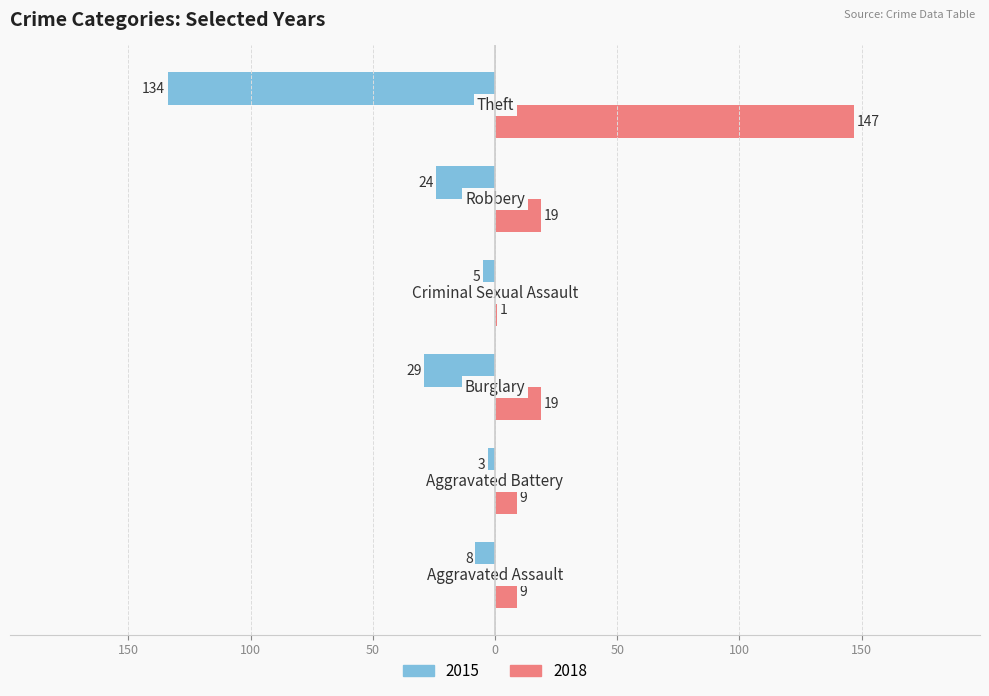

What is the highest value of the 2018 series?

147